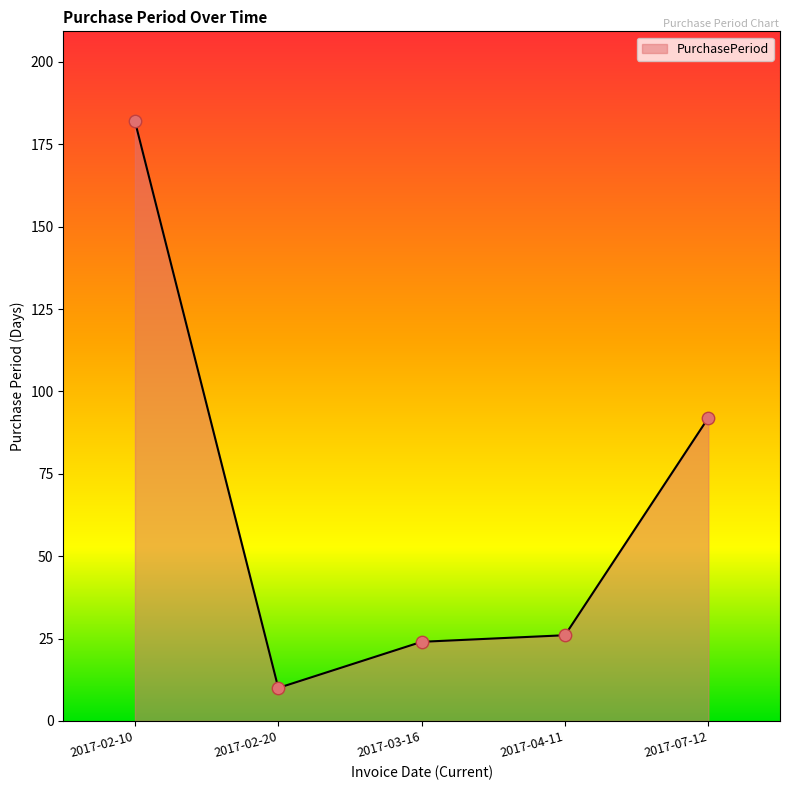

What is the ratio of the value at 2017-03-16 to the value at 2017-04-11?

0.9